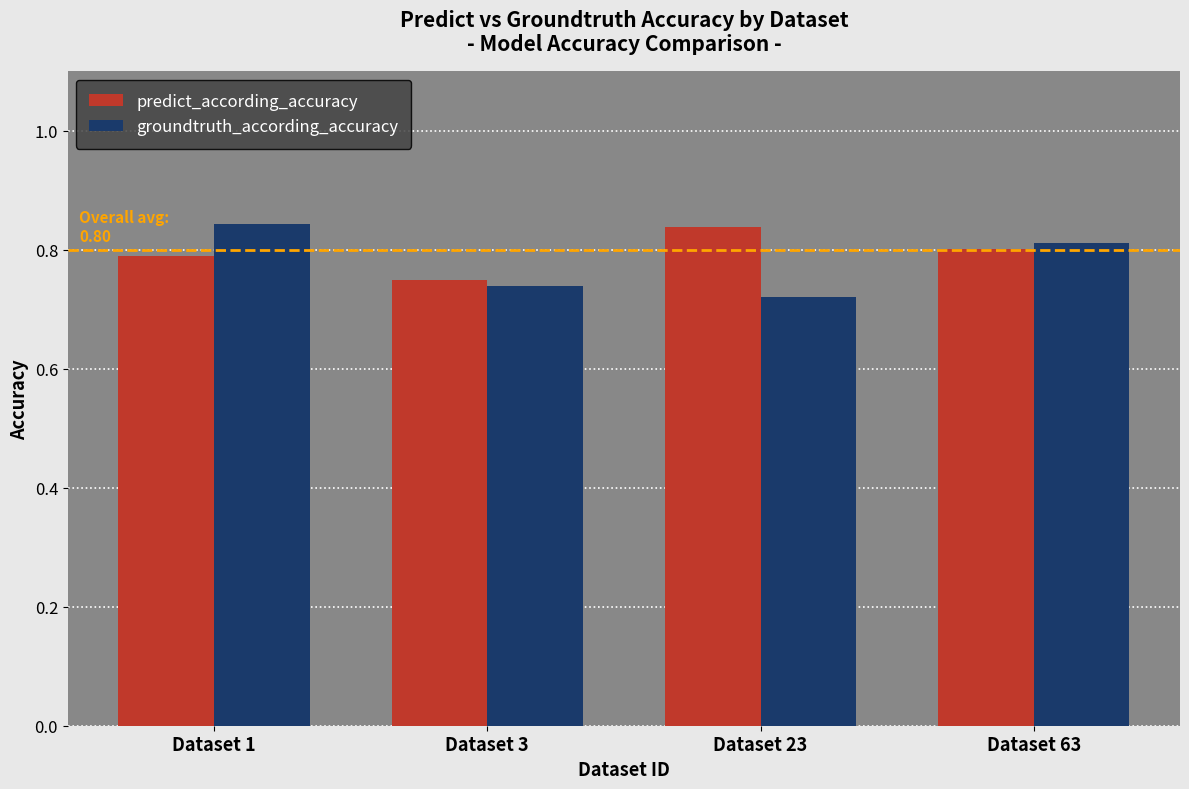

Which category has the highest value in the predict_according_accuracy series?

Dataset 23